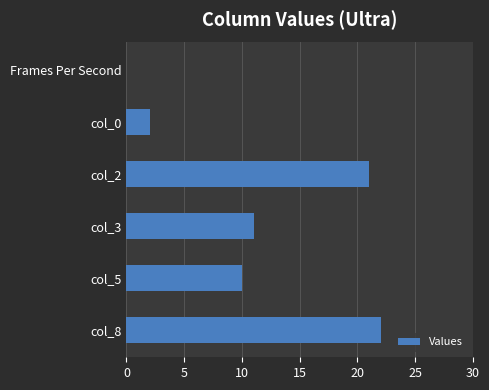

What is the change in value from col_5 to col_0?

-8